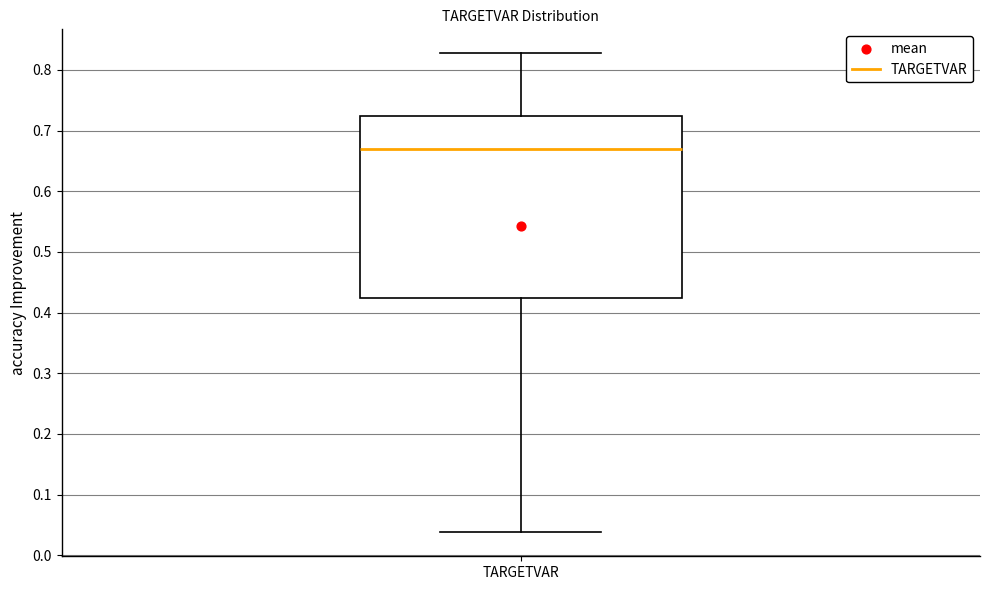

Where is the upper edge of the box for TARGETVAR on the y-axis? The values are not printed on the chart, so give them approximately, as read against the axis.

0.72